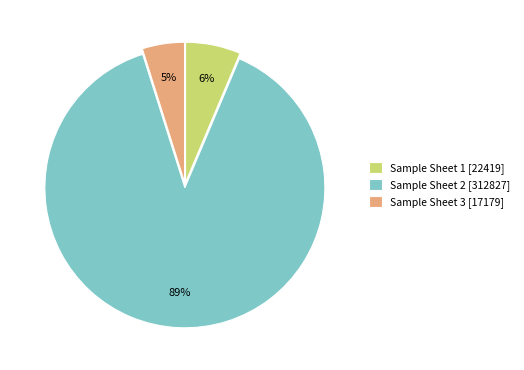

Which slice represents more than half of the pie?

Sample Sheet 2 [312827]